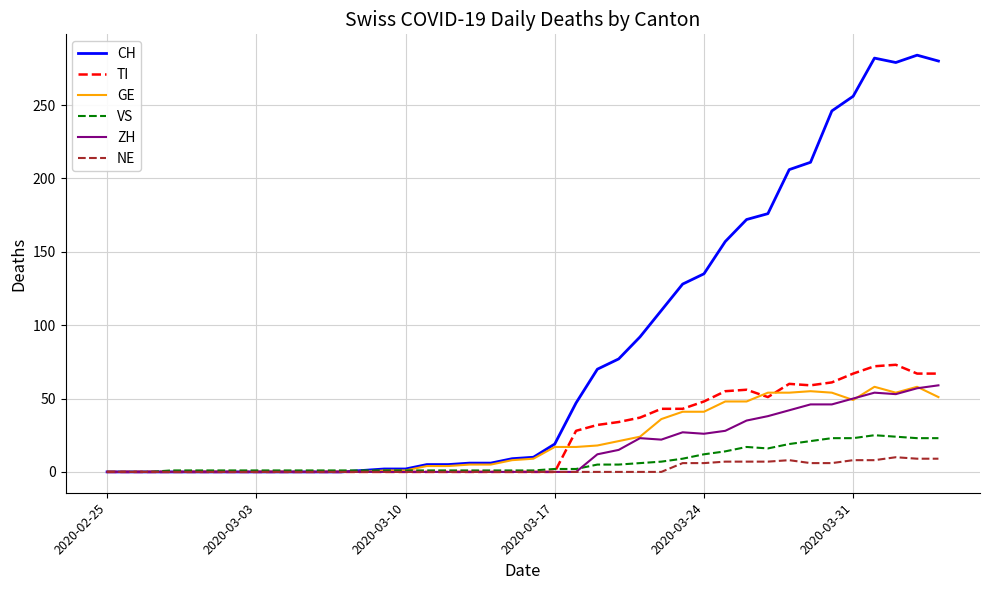

At how many categories does at least one series exceed 186?

8